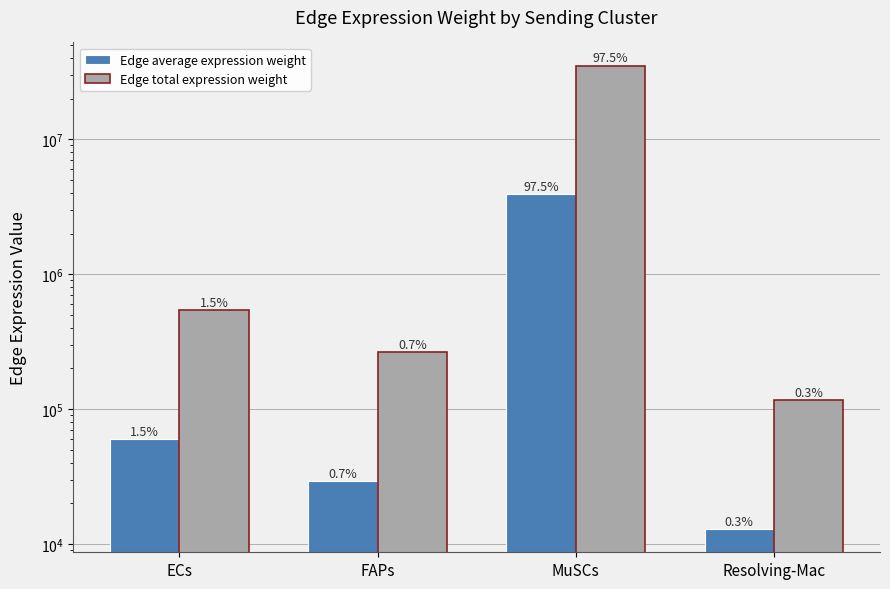

At which category does the chart reach its peak across all series?

MuSCs